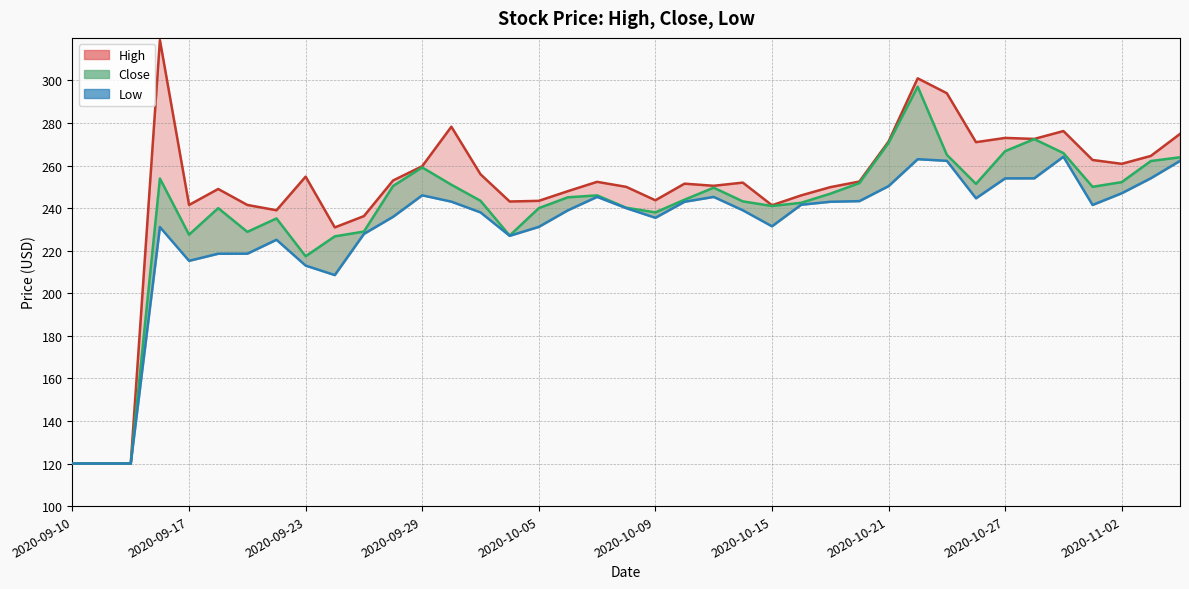

What are all the series names shown in the legend?

High, Close, Low